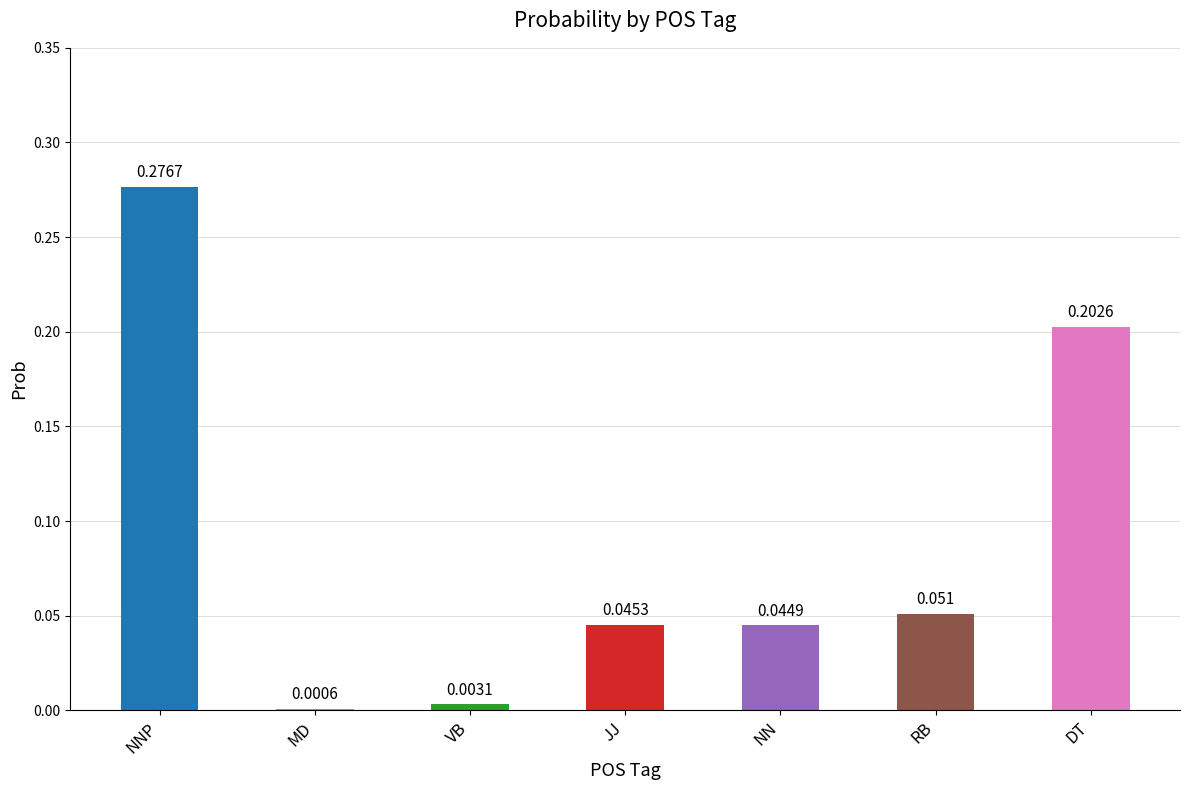

At which category does the chart reach its peak across all series?

NNP